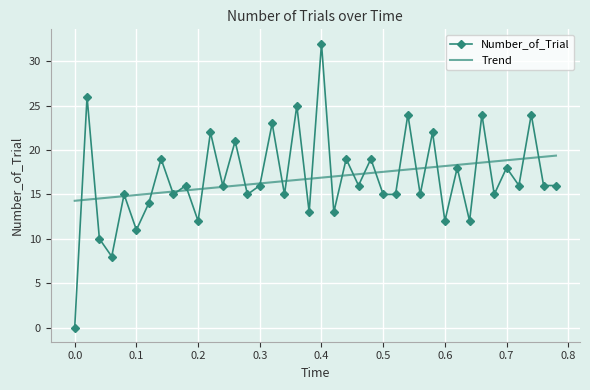

List the series in order of their peak value, lowest first.

Trend, Number_of_Trial